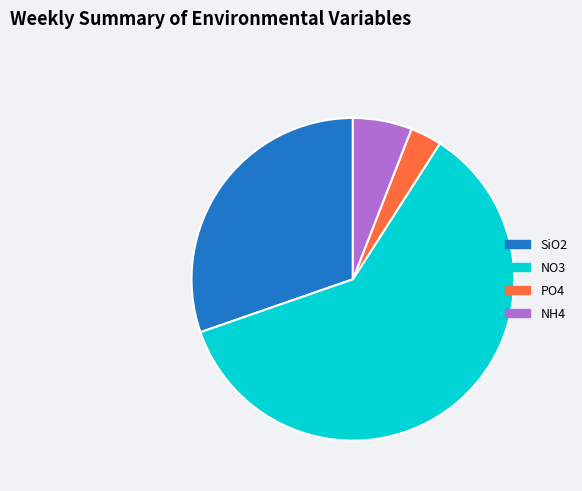

The NO3 slice represents 71% of the pie. True or false?

False